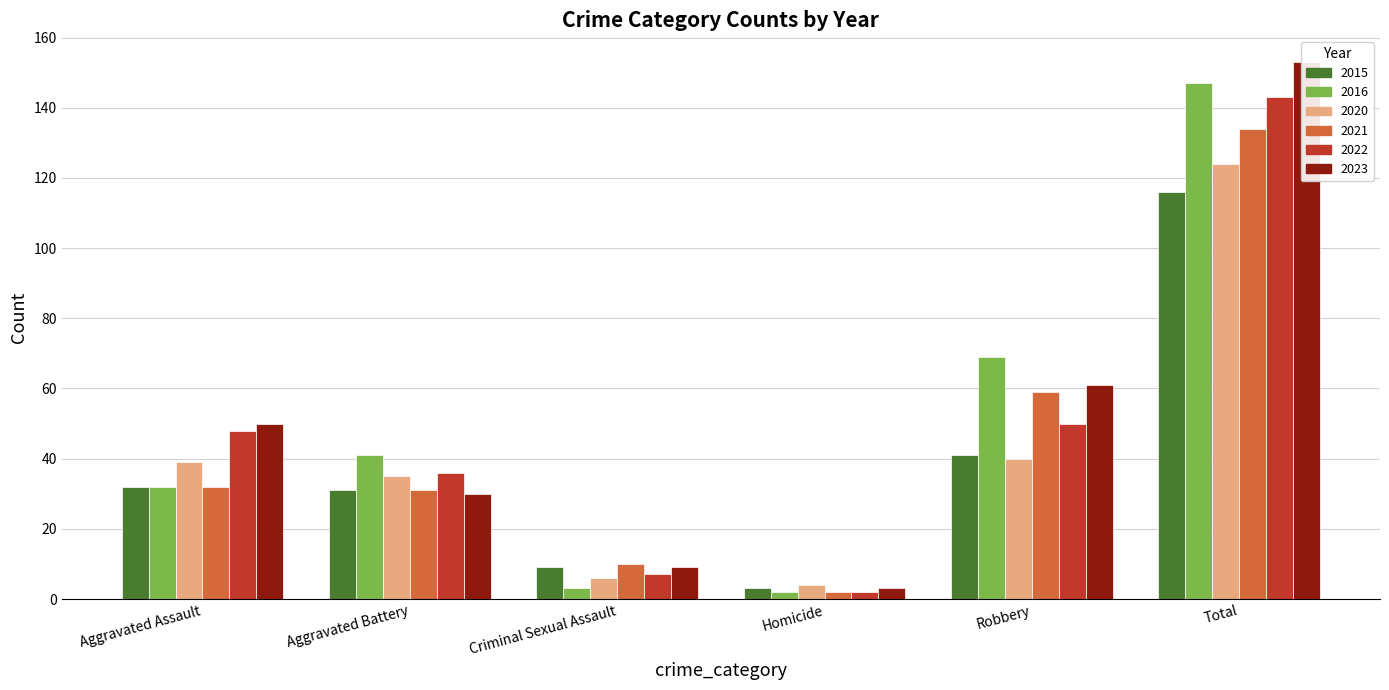

At which label does 2022 first exceed 48?

Robbery